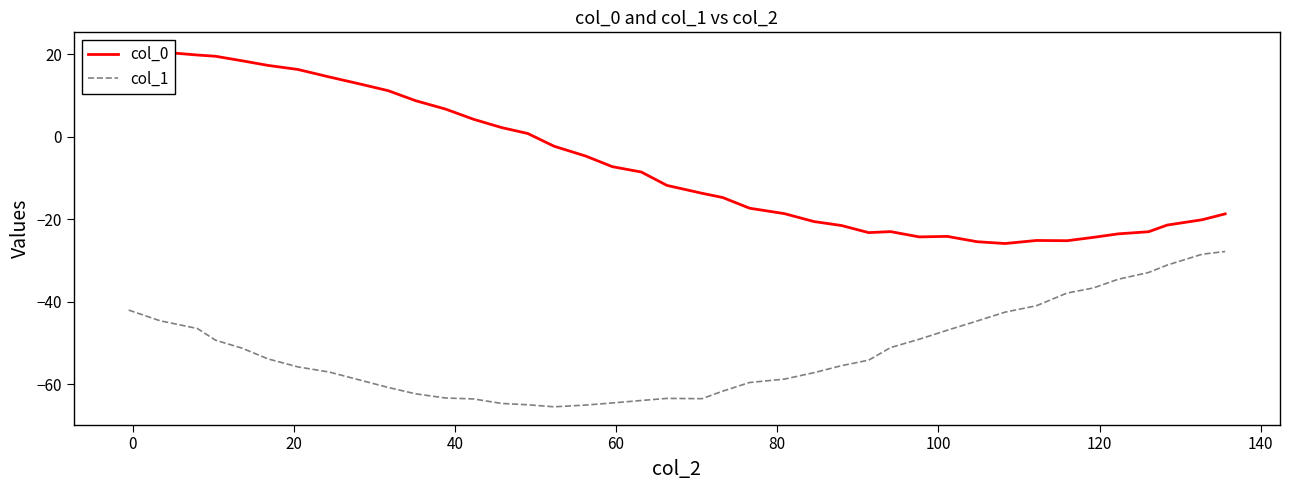

What is the maximum value for col_1?

-27.8